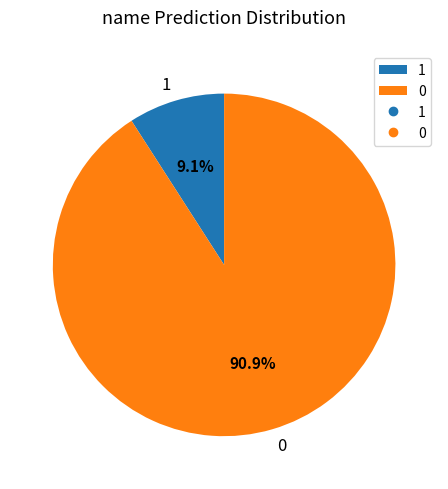

To the nearest percent, what is the difference between the 0 and 1 slice percentages?

82%